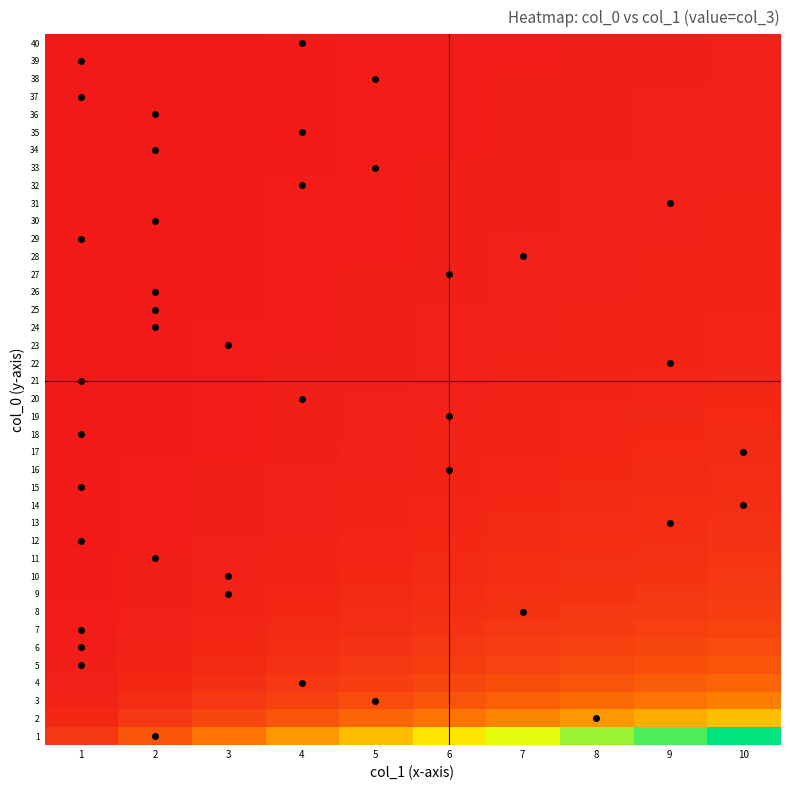

Which has a higher value, 3 or 2?

3